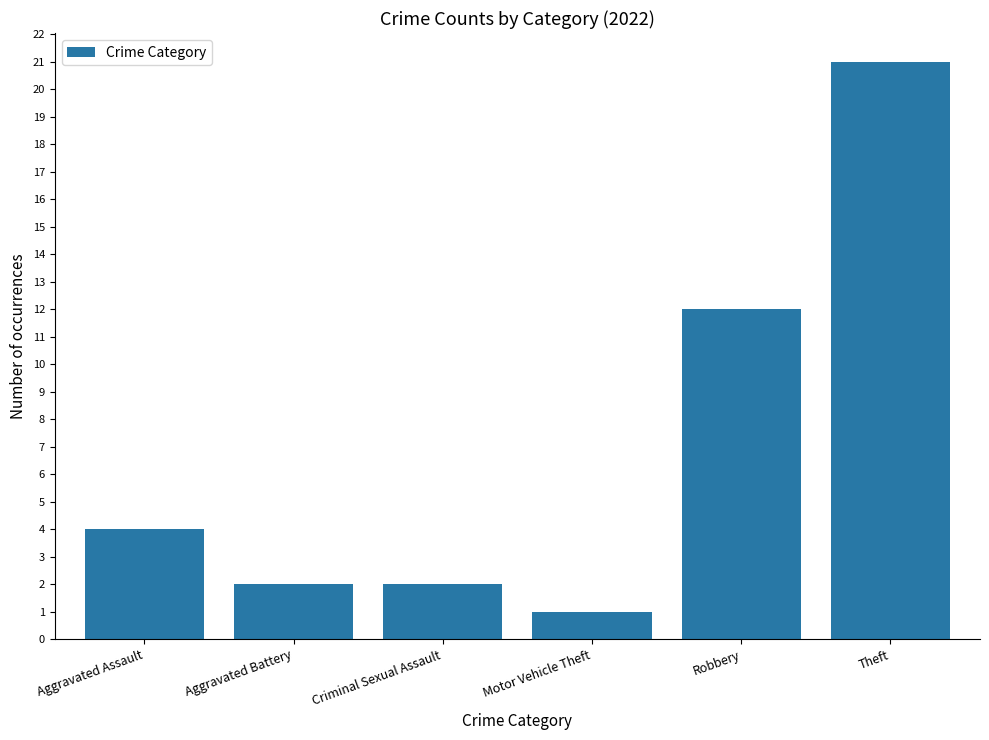

At which category does the chart reach its minimum across all series?

Motor Vehicle Theft